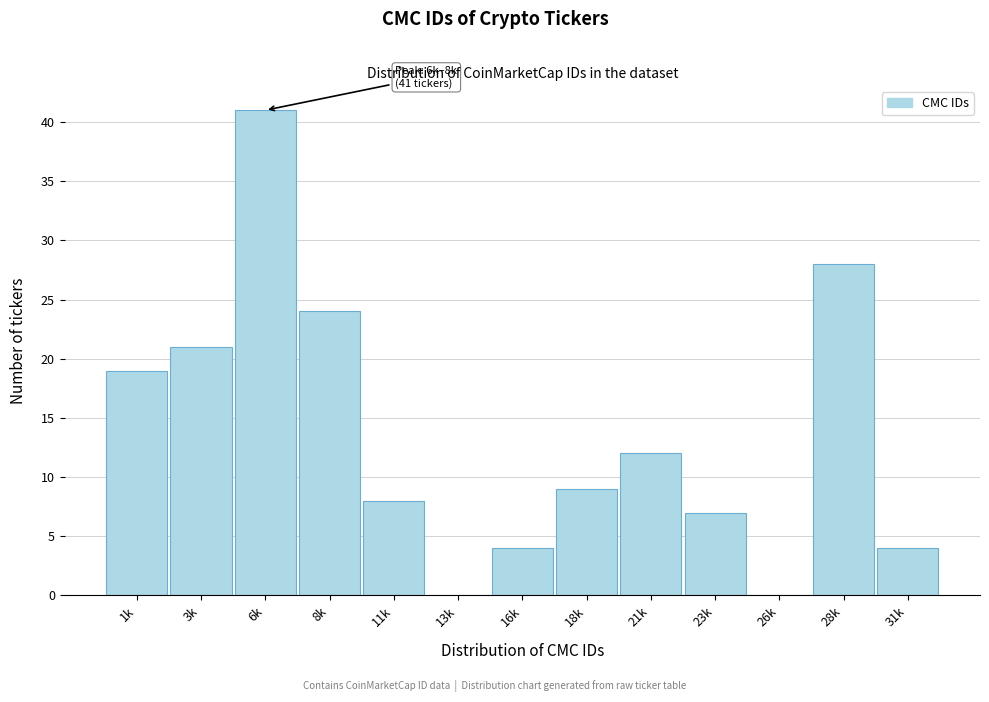

Reading left to right, what are all the values shown in this chart?

1k=19	3k=21	6k=41	8k=24	11k=8	13k=0	16k=4	18k=9	21k=12	23k=7	26k=0	28k=28	31k=4